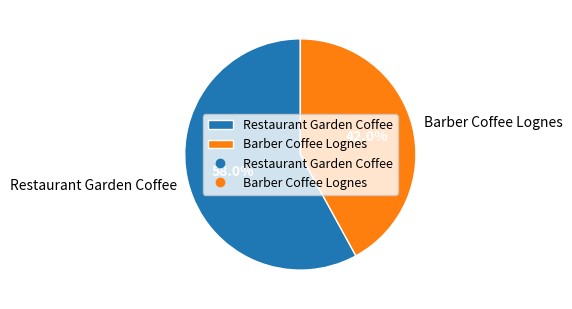

To the nearest percent, what is the combined percentage of Barber Coffee Lognes and Restaurant Garden Coffee?

100%